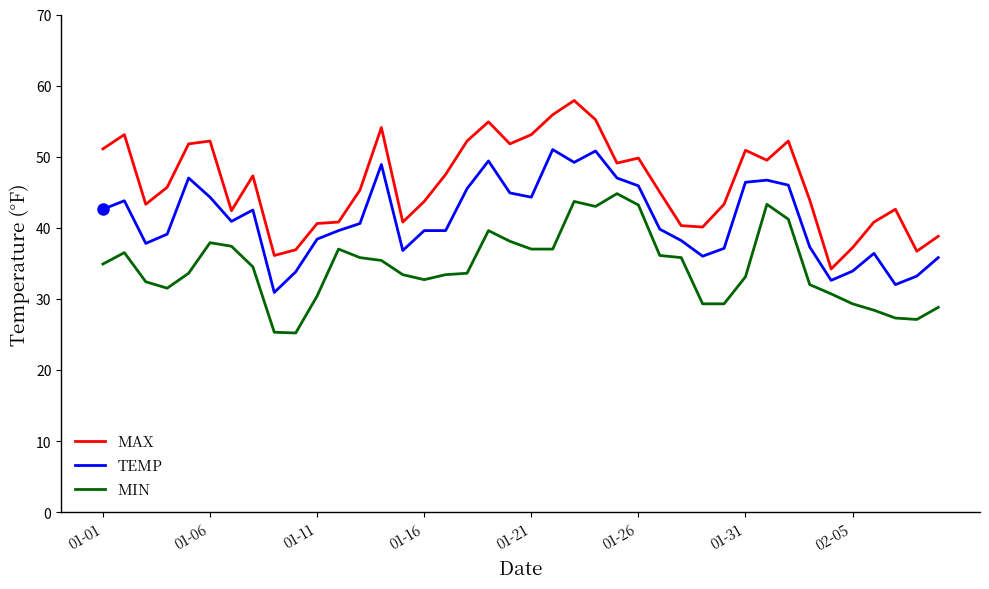

Rank the series by their average value, from lowest to highest.

MIN, TEMP, MAX